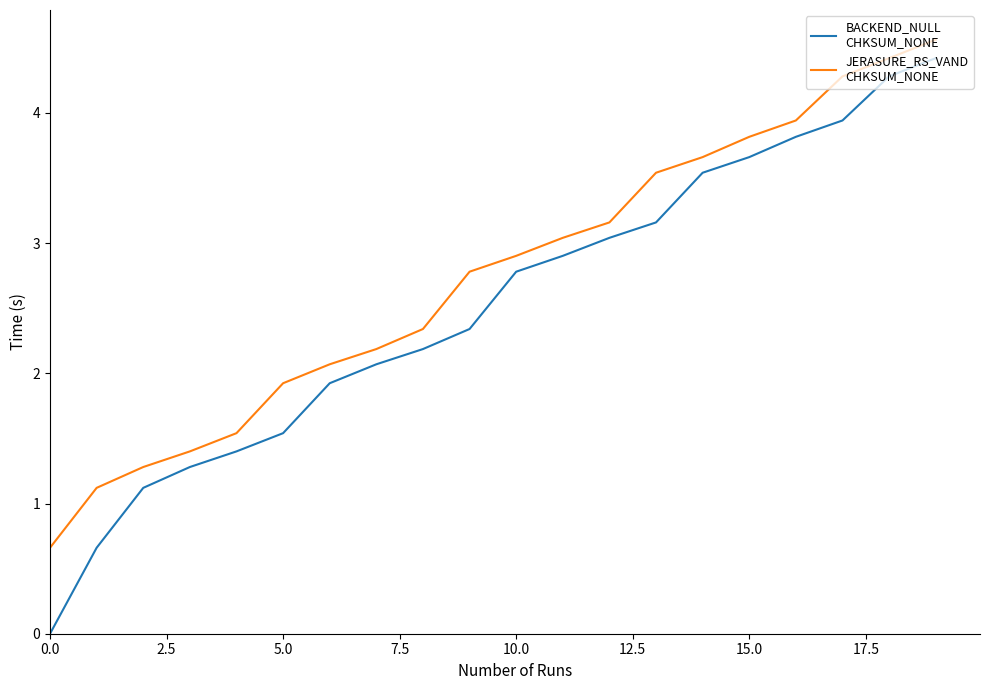

What is the greatest value displayed?

4.6